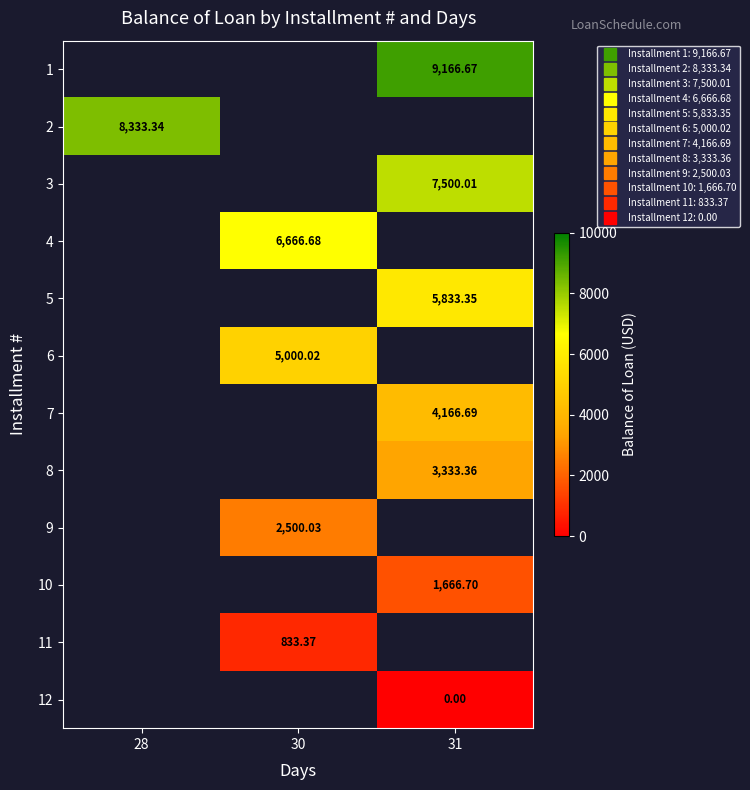

How many distinct data groups are displayed?

12